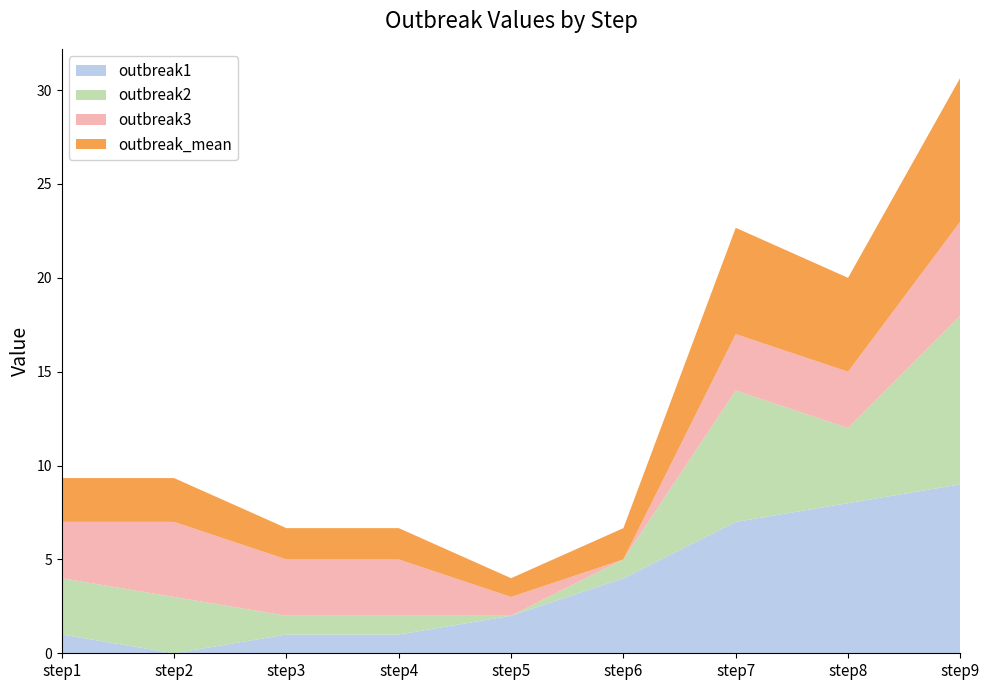

Reading left to right, what are all the values shown in this chart?

outbreak1: step1=1.0	step2=0.0	step3=1.0	step4=1.0	step5=2.0	step6=4.0	step7=7.0	step8=8.0	step9=9.0
outbreak2: step1=3.0	step2=3.0	step3=1.0	step4=1.0	step5=0.0	step6=1.0	step7=7.0	step8=4.0	step9=9.0
outbreak3: step1=3.0	step2=4.0	step3=3.0	step4=3.0	step5=1.0	step6=0.0	step7=3.0	step8=3.0	step9=5.0
outbreak_mean: step1=2.3	step2=2.3	step3=1.7	step4=1.7	step5=1.0	step6=1.7	step7=5.7	step8=5.0	step9=7.7